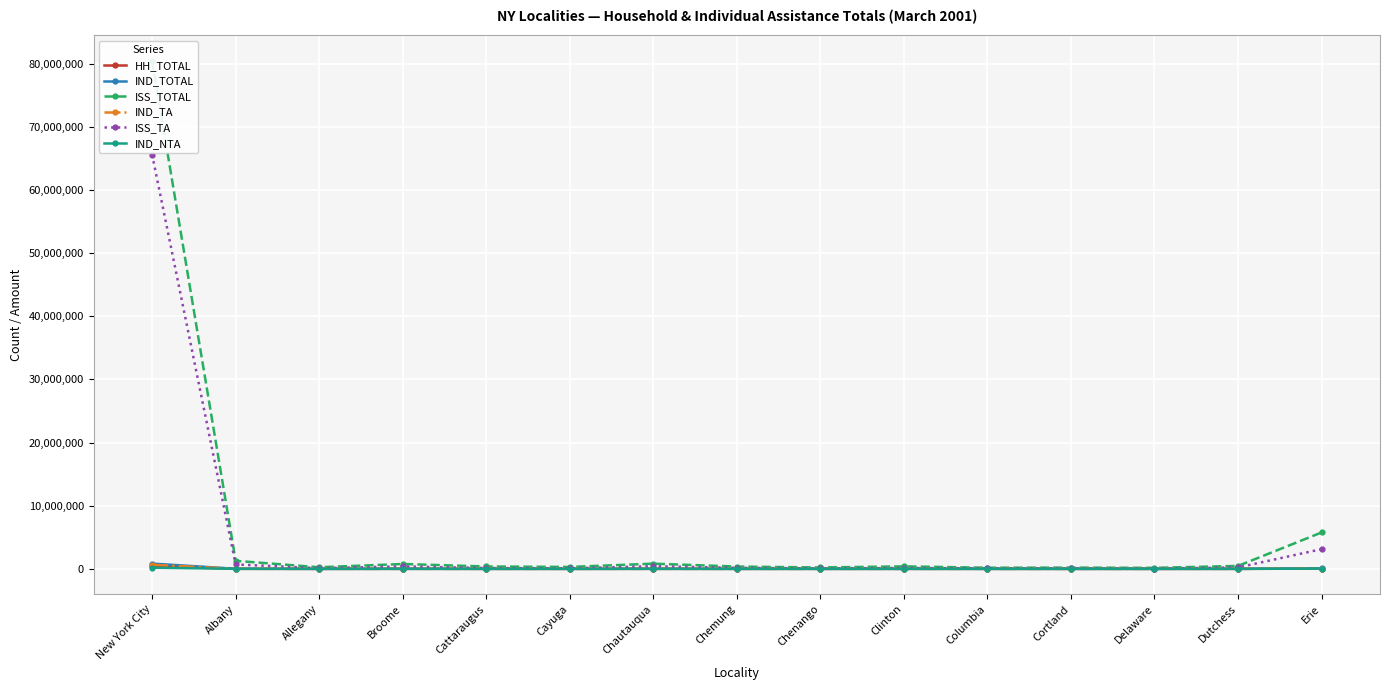

At which label is ISS_TOTAL closest to 40320007?

Erie